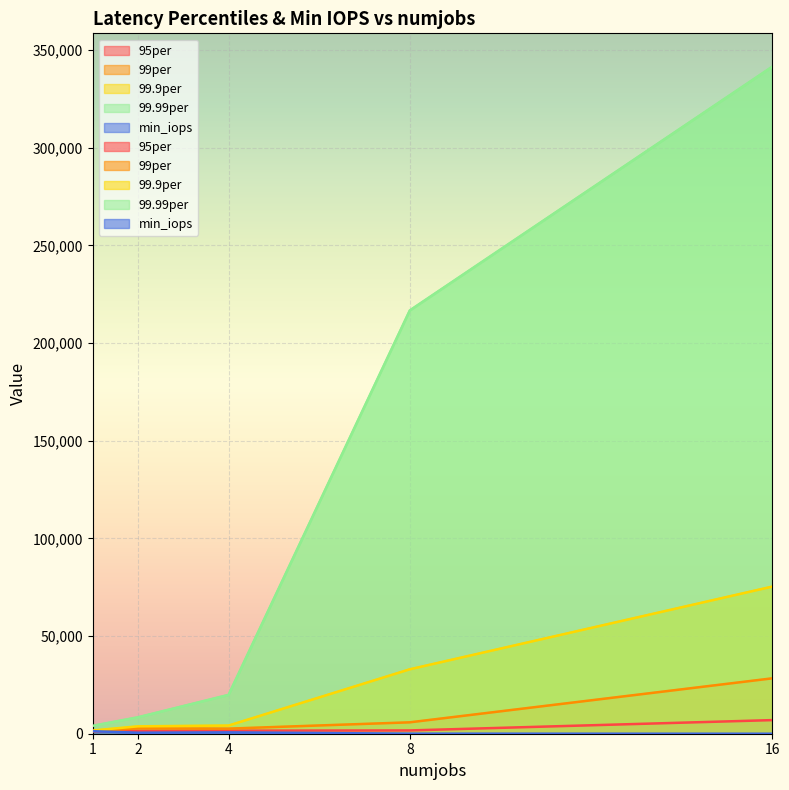

How many categories are shown in the chart?

5